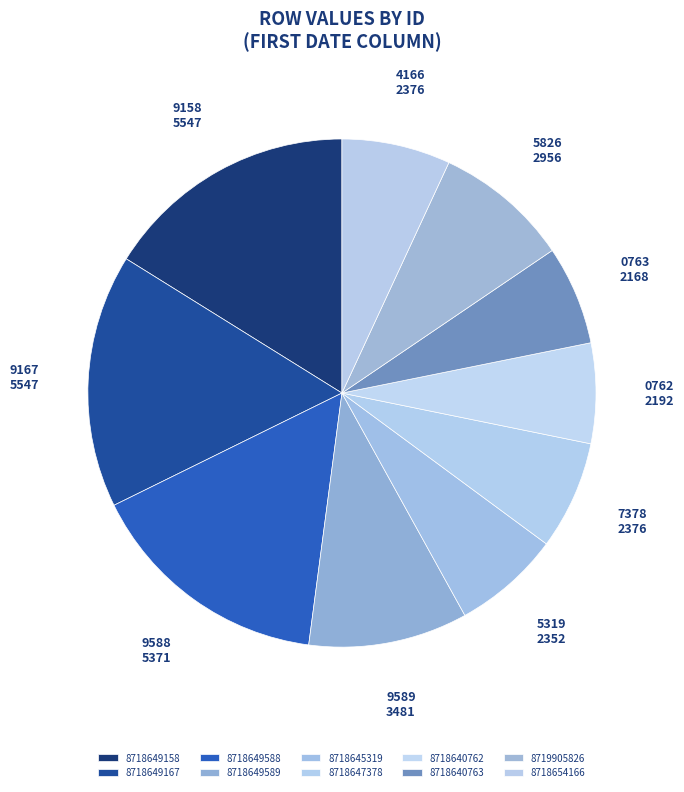

Is there any slice that represents more than half of the pie?

No